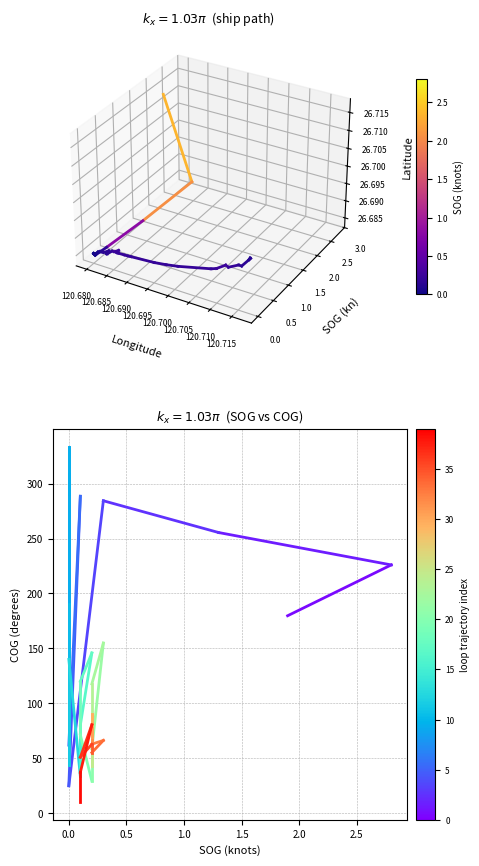

What Y value in the scatter plot is closest to 171?

179.7